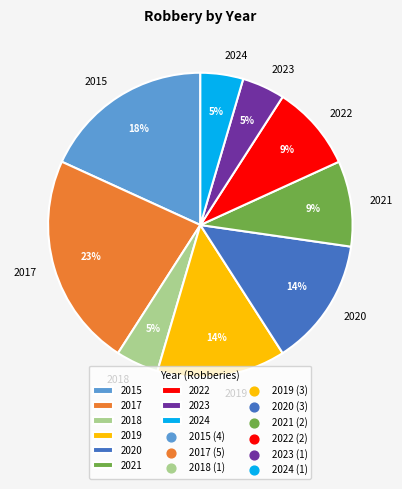

To the nearest percent, what is the difference between the 2022 and 2017 slice percentages?

14%